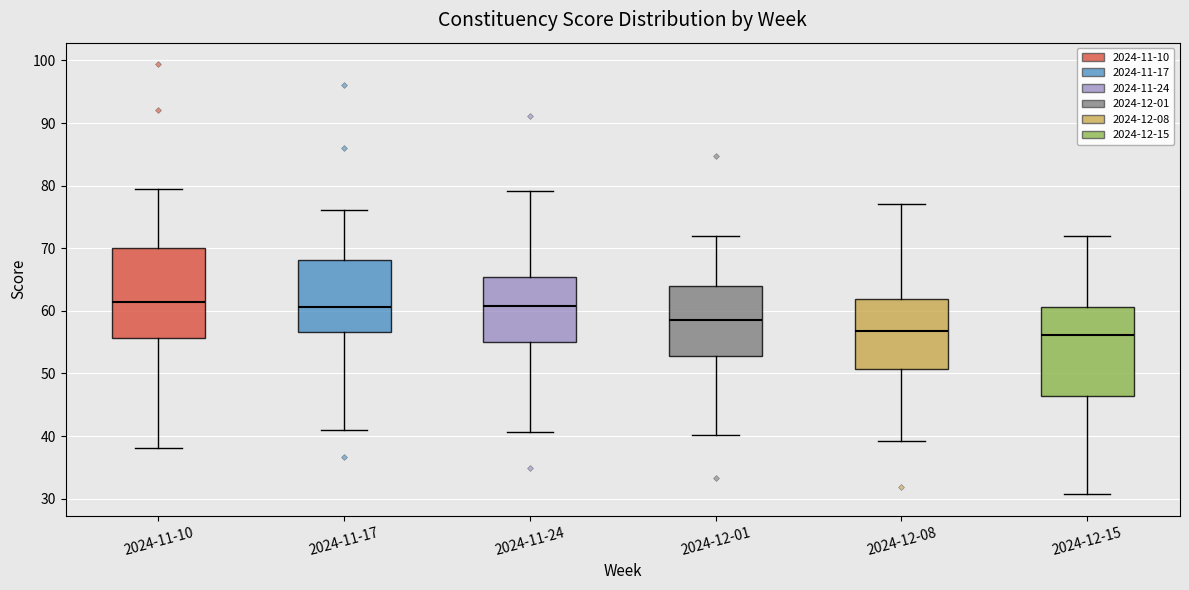

Reading left to right, read every box against the y-axis: the position of its median line, the range the box covers, and the ends of its whiskers. The values are not printed on the chart, so give them approximately, as read against the axis.

2024-11-10: median 61, box 56 to 70, whiskers 38 to 80
2024-11-17: median 61, box 57 to 68, whiskers 41 to 76
2024-11-24: median 61, box 55 to 65, whiskers 41 to 79
2024-12-01: median 59, box 53 to 64, whiskers 40 to 72
2024-12-08: median 57, box 51 to 62, whiskers 39 to 77
2024-12-15: median 56, box 46 to 61, whiskers 31 to 72